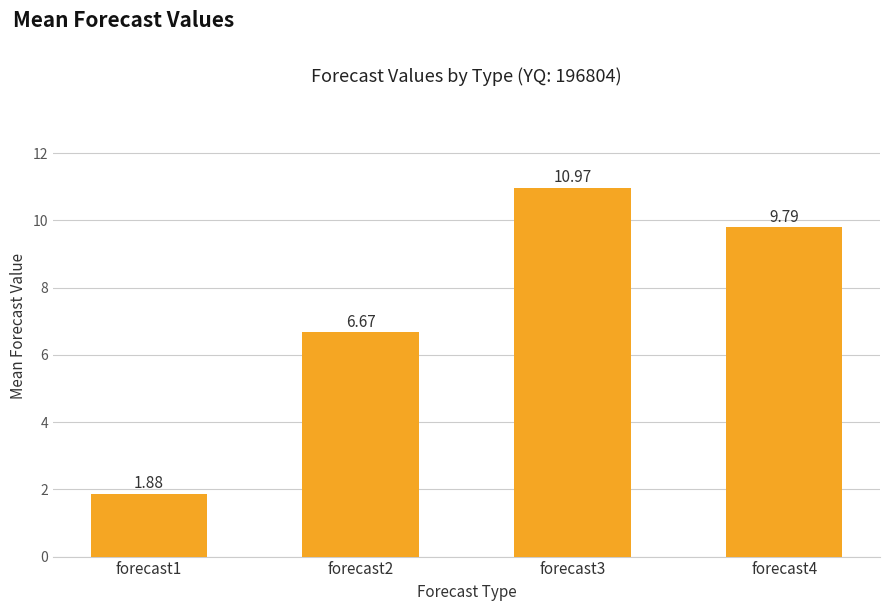

What is the difference between the values at forecast2 and forecast1?

4.8